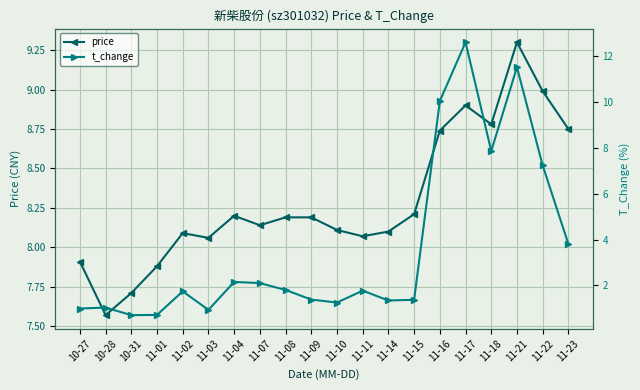

The value of price at 11-11 is 14.5. True or false?

False